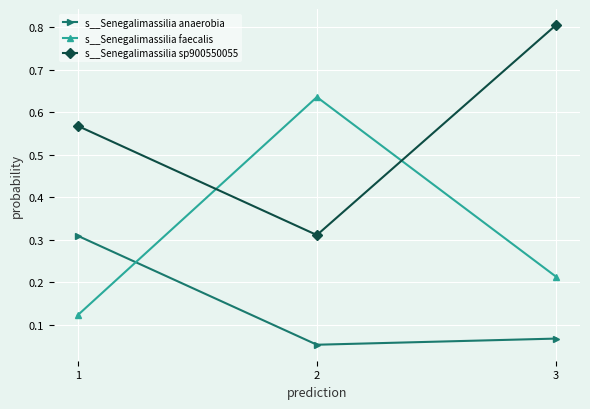

What is the difference between the highest and lowest values at 1?

0.4